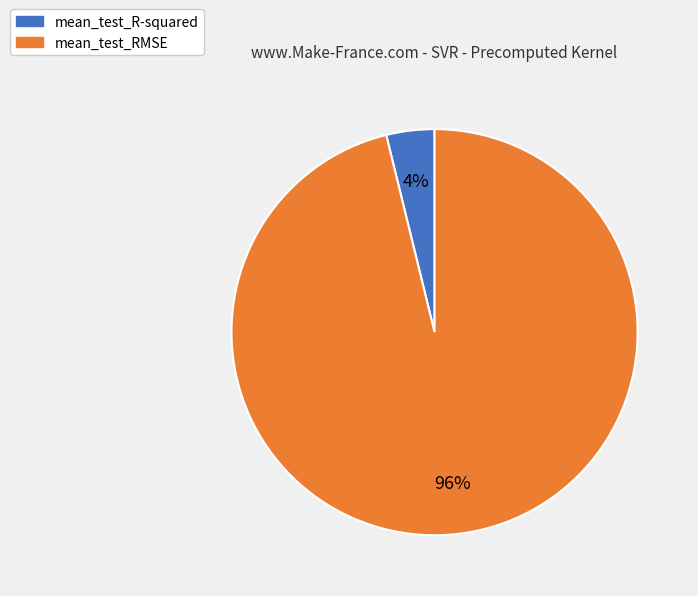

How many slices are in this pie chart?

2